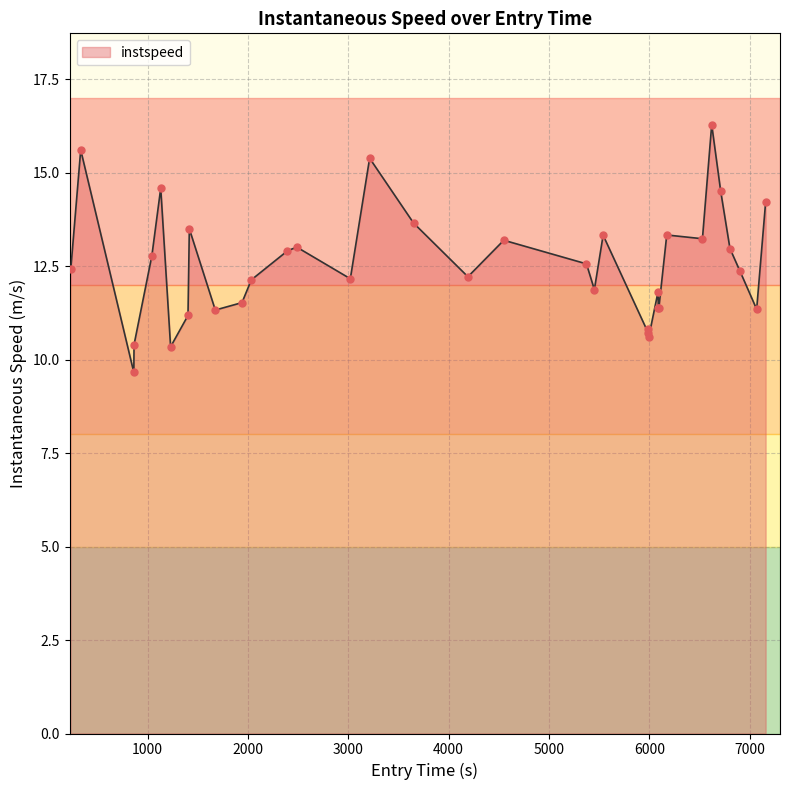

What is the difference between the maximum and minimum values?

6.6